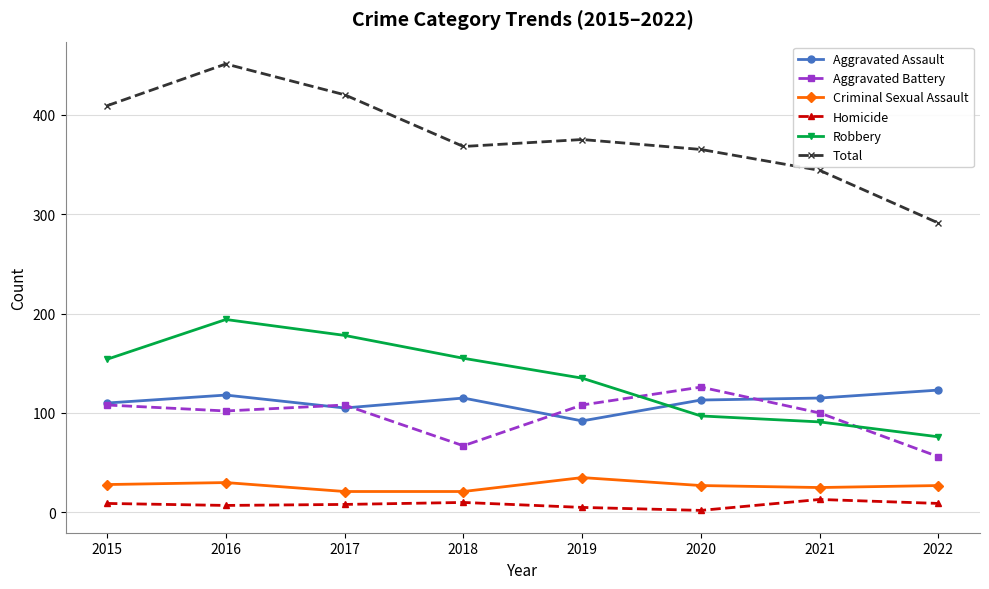

At which category does the chart reach its peak across all series?

2016